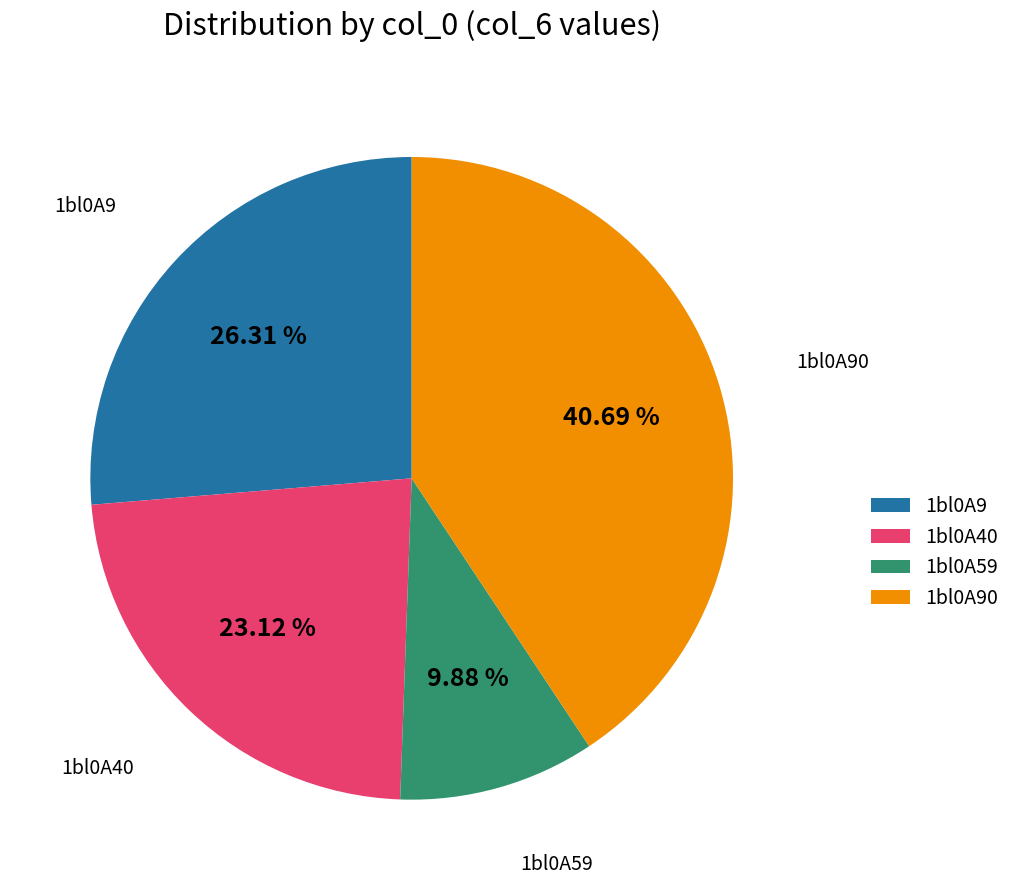

How many segments does this pie chart have?

4